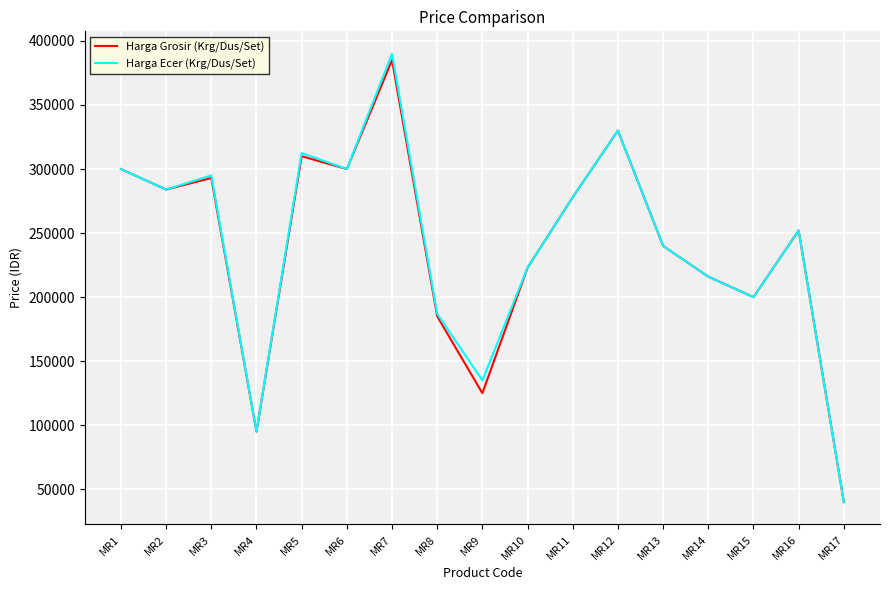

The value of Harga Grosir (Krg/Dus/Set) at MR13 is 240000. True or false?

True